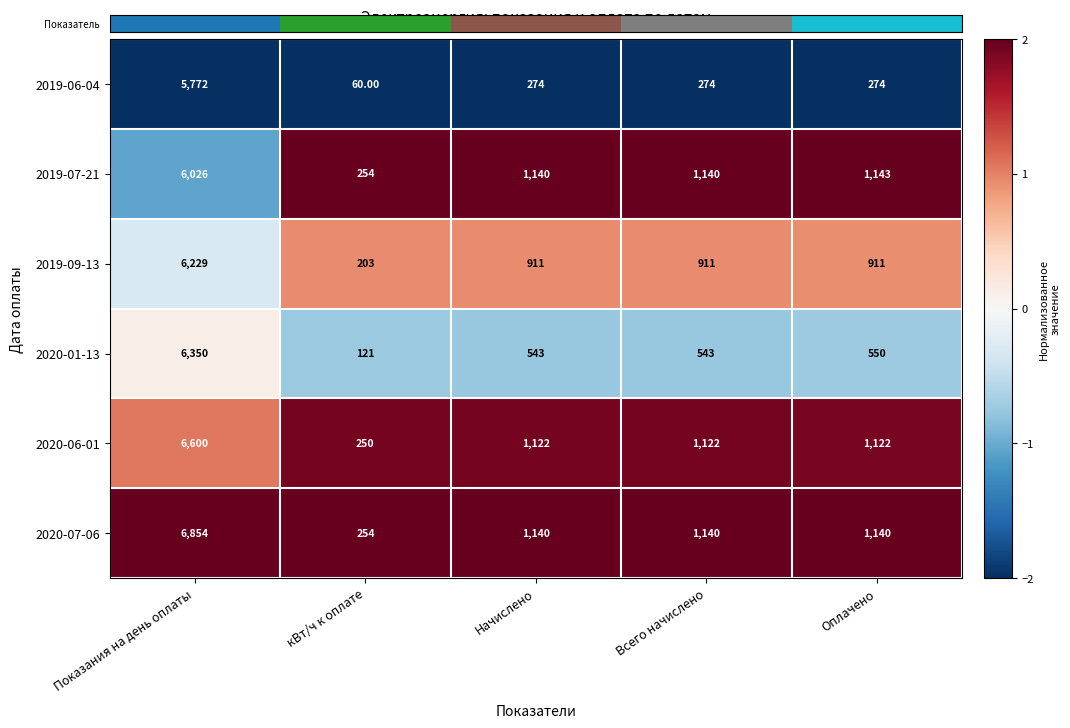

Where does the 2019-09-13 series first go above 911?

Показания на день оплаты